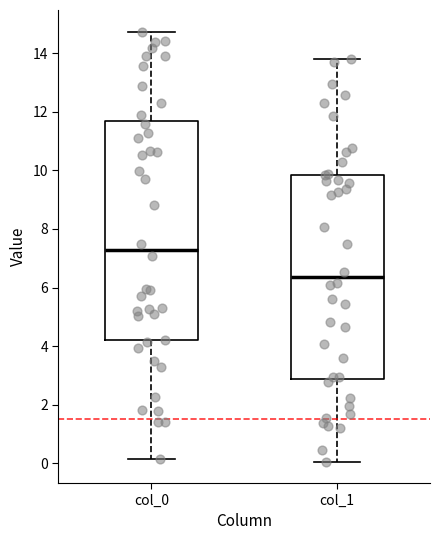

Reading left to right, transcribe this box plot: for each box, give where its median line is, the range the box spans, and where its two whiskers end, as read against the y-axis. The values are not printed on the chart, so give them approximately, as read against the axis.

col_0: median 7.2, box 4.2 to 11.6, whiskers 0.2 to 14.8
col_1: median 6.4, box 2.8 to 9.8, whiskers 0.0 to 13.8